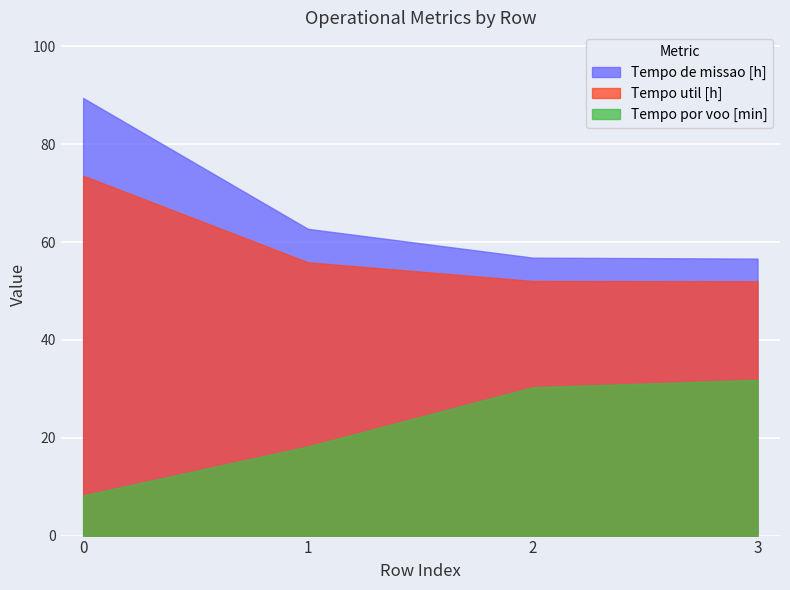

The Tempo por voo [min] series shows 25.2 at 1. True or false?

False